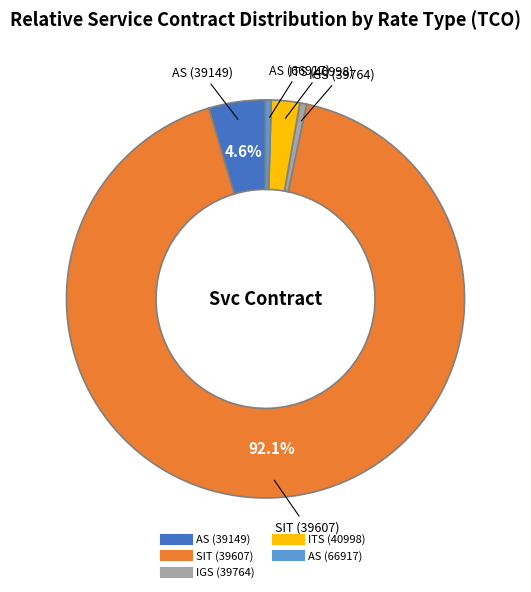

Between SIT (39607) and AS (39149), which is larger?

SIT (39607)